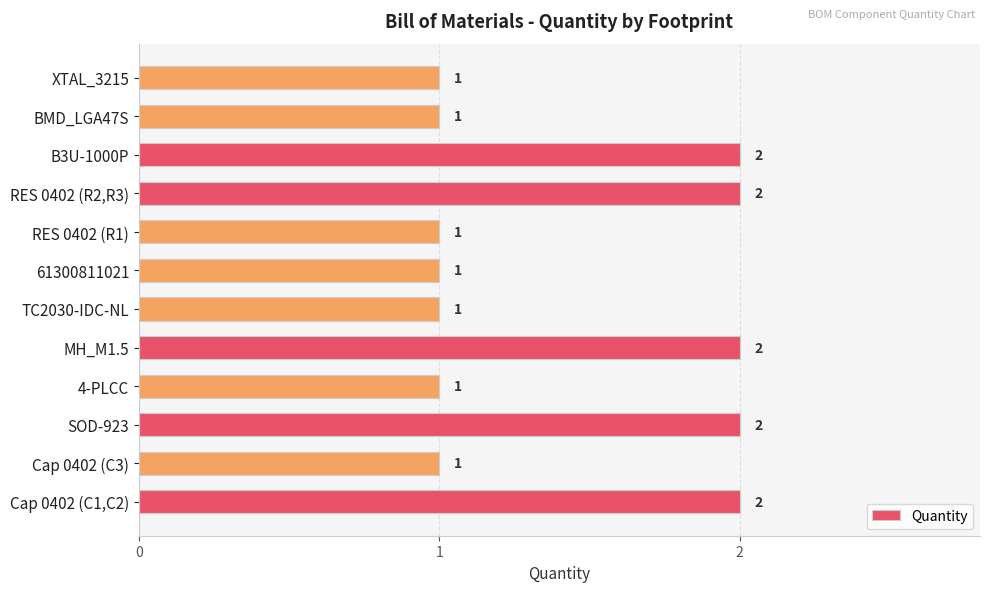

How many data points does each series have?

12